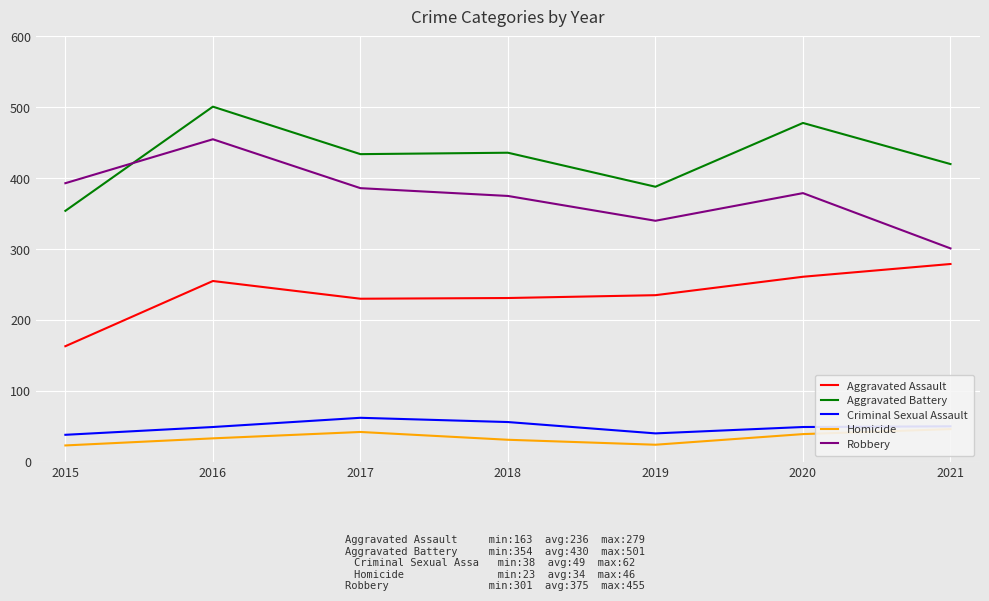

In Homicide, how many points are lower than both neighbors (excluding endpoints)?

1